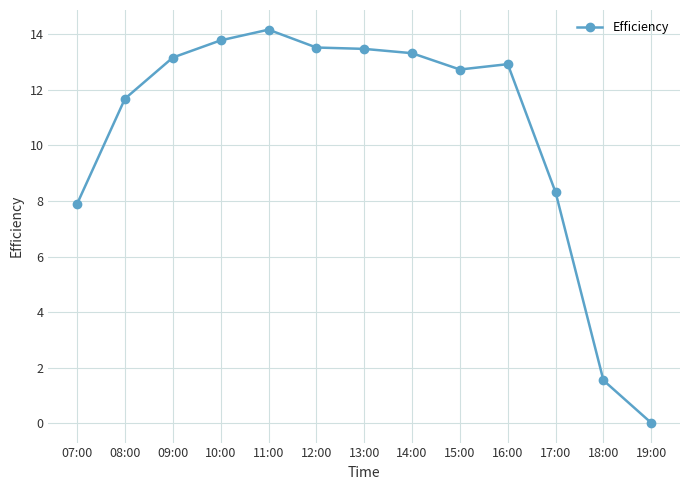

True or false: there are more than 0 points higher than both neighbors.

True